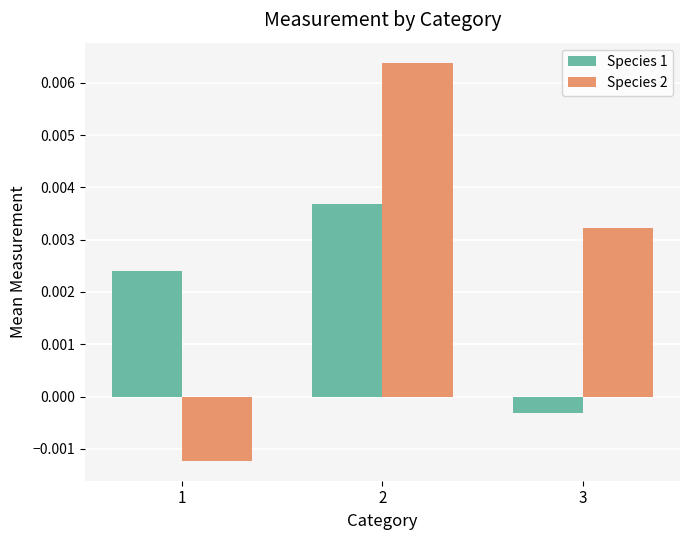

At how many categories does at least one series exceed 0?

3